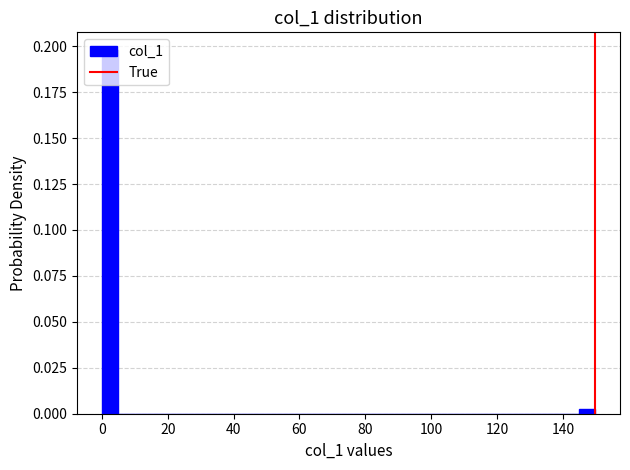

Around what value on the x-axis is the tallest bar? Give the approximate position of its centre, as read against the axis.

2